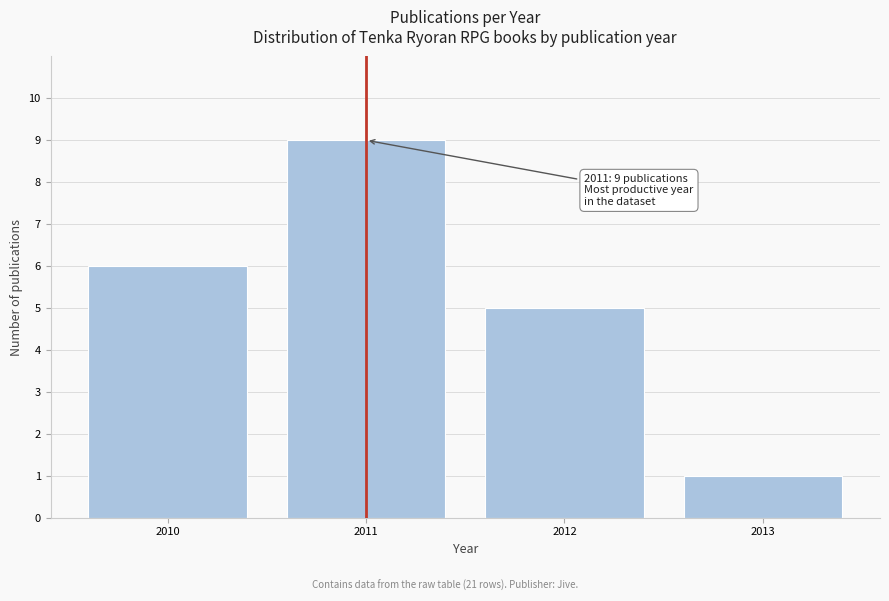

Reading left to right, what are all the values shown in this chart?

6	9	5	1